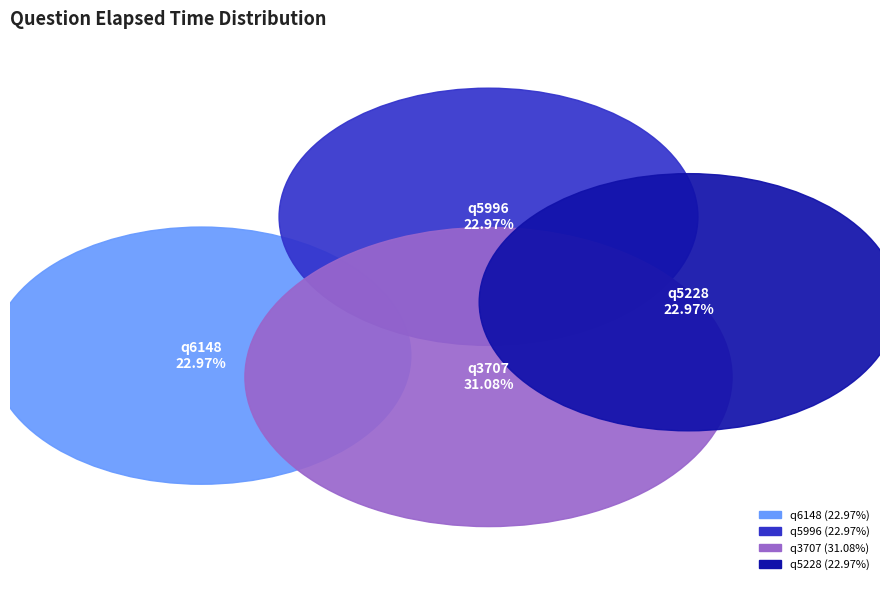

To the nearest percent, what portion does q5996 represent?

23%